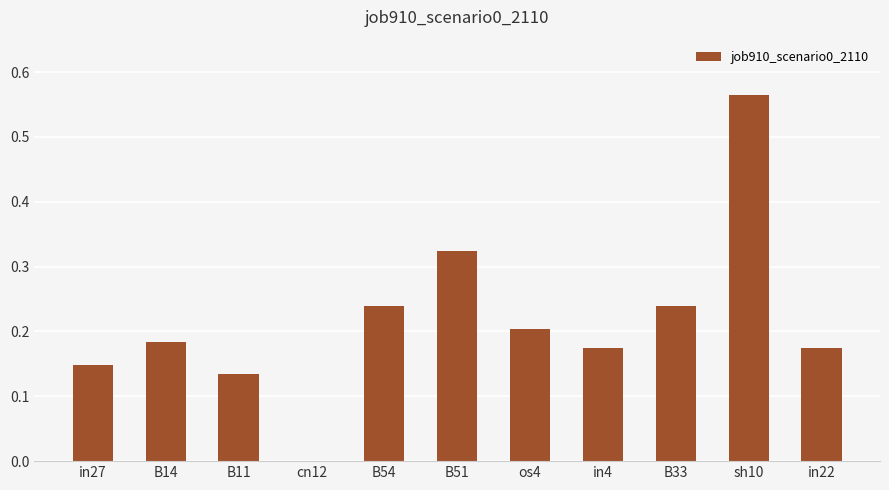

What is the sum of the values at sh10 and B11?

0.7